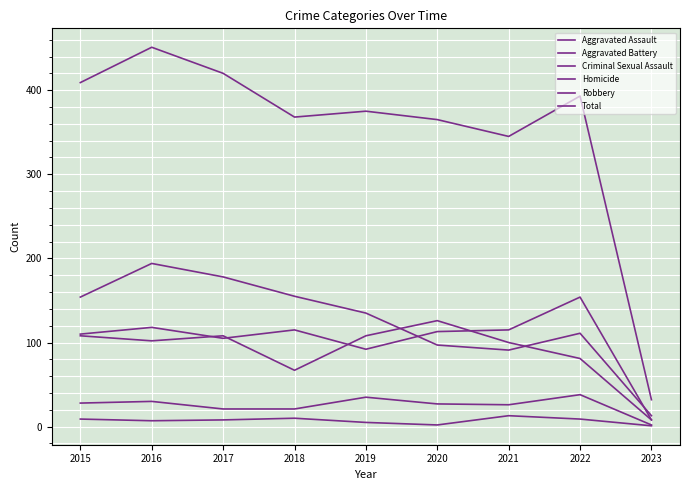

Rank the series at 2020 from highest to lowest value.

Total, Aggravated Battery, Aggravated Assault, Robbery, Criminal Sexual Assault, Homicide